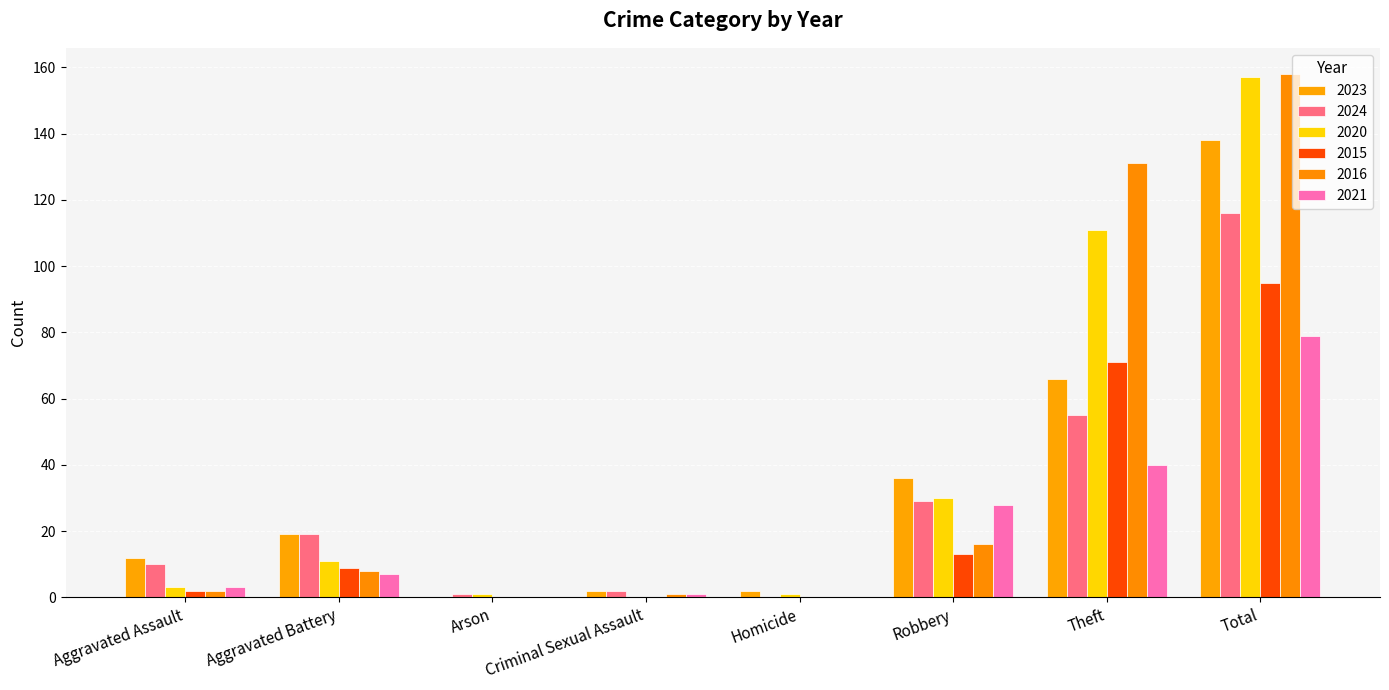

At Arson, list the series in order from largest to smallest.

2024, 2020, 2023, 2015, 2016, 2021